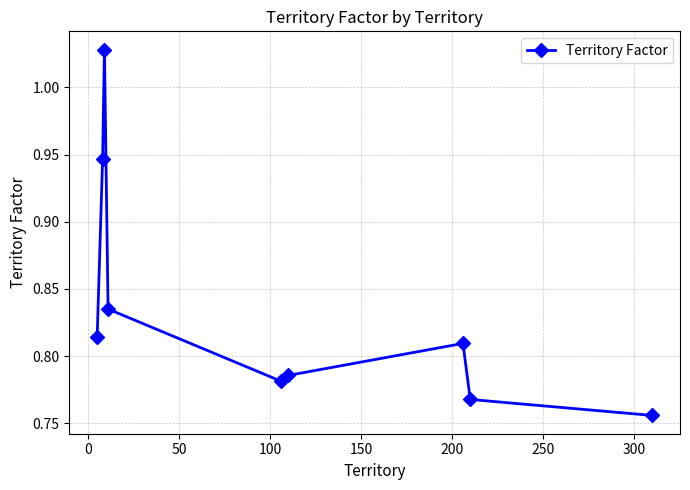

What is the sum of all values?

7.5